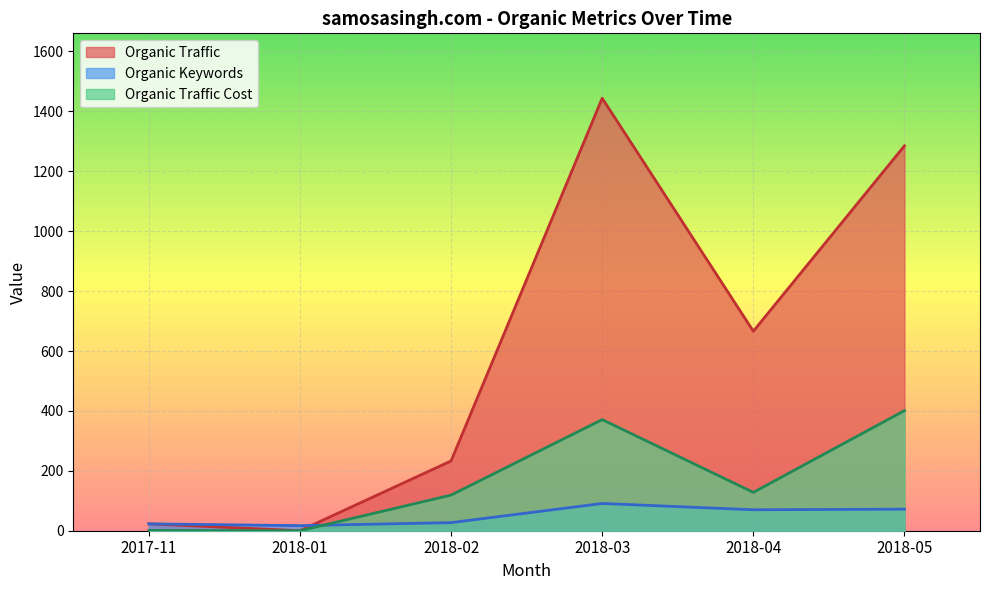

Which category has the highest value across all series?

2018-03